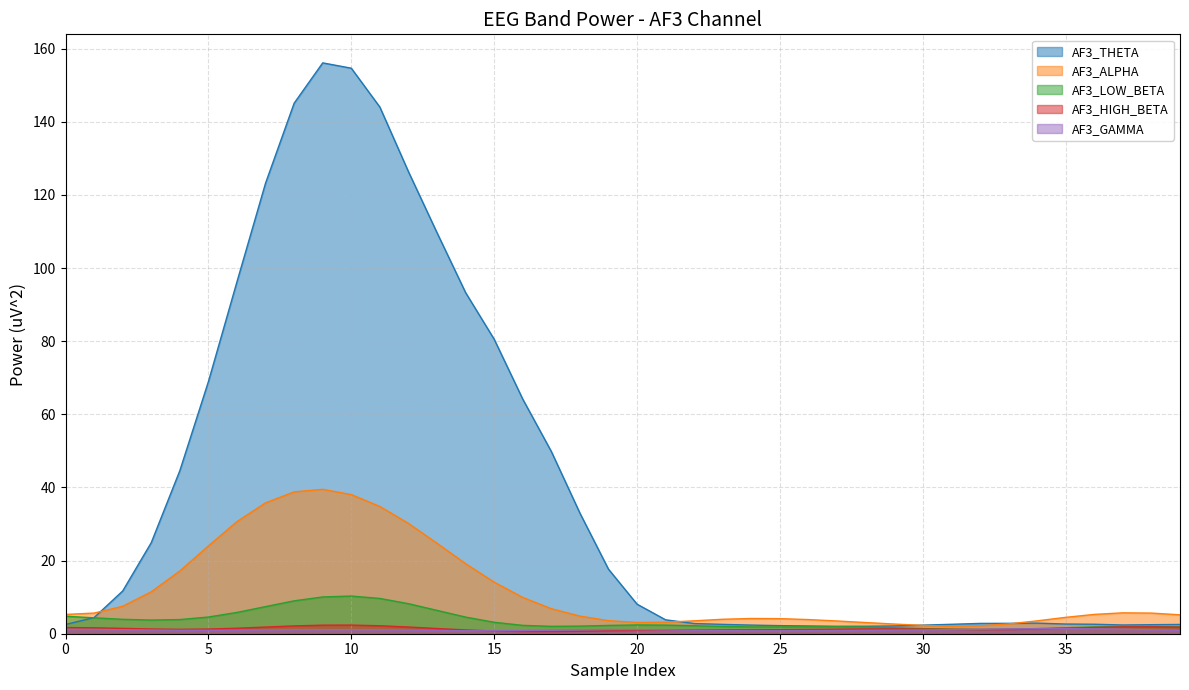

Reading left to right, transcribe all the data shown in this chart.

AF3_THETA: 2.5	4.4	11.7	24.9	44.6	69.0	96.3	123.2	145.1	156.1	154.7	144.0	126.4	109.7	93.3	80.5	64.2	49.8	33.0	17.6	8.1	3.8	2.8	2.6	2.4	2.2	2.1	2.0	2.0	2.1	2.3	2.6	2.8	2.8	2.9	2.7	2.6	2.4	2.5	2.5
AF3_ALPHA: 5.3	5.6	7.5	11.5	17.2	24.0	30.7	35.8	38.8	39.5	38.1	34.8	30.2	24.7	19.2	14.1	9.9	6.8	4.8	3.6	3.1	3.1	3.5	4.0	4.2	4.1	3.9	3.5	3.1	2.6	2.3	2.1	2.2	2.7	3.5	4.5	5.3	5.7	5.6	5.2
AF3_LOW_BETA: 4.8	4.3	3.9	3.7	3.9	4.6	5.8	7.4	9.0	10.1	10.3	9.6	8.2	6.4	4.5	3.1	2.3	2.0	2.1	2.3	2.4	2.4	2.2	2.0	1.9	1.9	1.9	1.9	1.8	1.6	1.4	1.2	1.2	1.2	1.4	1.6	1.8	2.0	2.0	1.9
AF3_HIGH_BETA: 1.7	1.6	1.5	1.3	1.2	1.3	1.5	1.8	2.1	2.3	2.4	2.2	1.8	1.4	1.0	0.8	0.6	0.6	0.7	0.8	0.9	1.0	1.0	1.0	1.1	1.1	1.2	1.2	1.3	1.3	1.3	1.2	1.1	1.2	1.3	1.5	1.7	1.9	1.9	1.8
AF3_GAMMA: 1.2	1.2	1.1	1.0	0.9	0.9	1.0	1.0	1.1	1.1	1.1	1.1	1.0	0.9	0.8	0.8	0.9	1.0	1.1	1.1	1.1	1.0	0.9	0.9	0.8	0.8	0.8	0.9	0.9	1.0	1.0	1.1	1.2	1.3	1.4	1.4	1.3	1.2	1.1	0.9